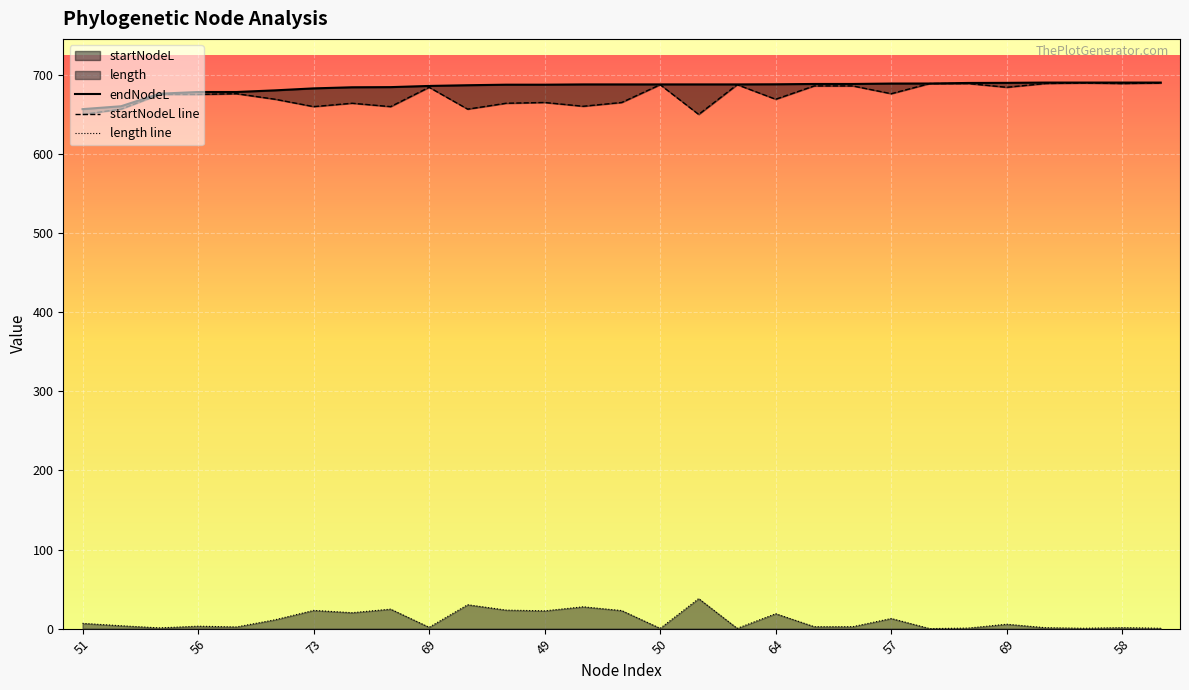

Does the chart display data point markers on the line(s)?

No